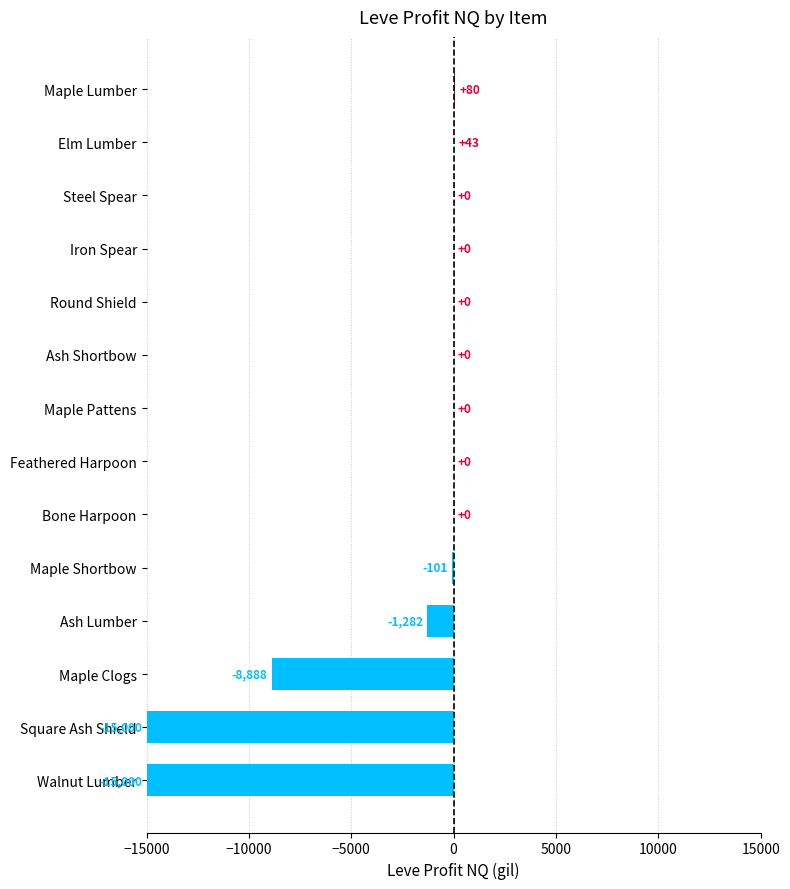

How many categories are shown in the chart?

14